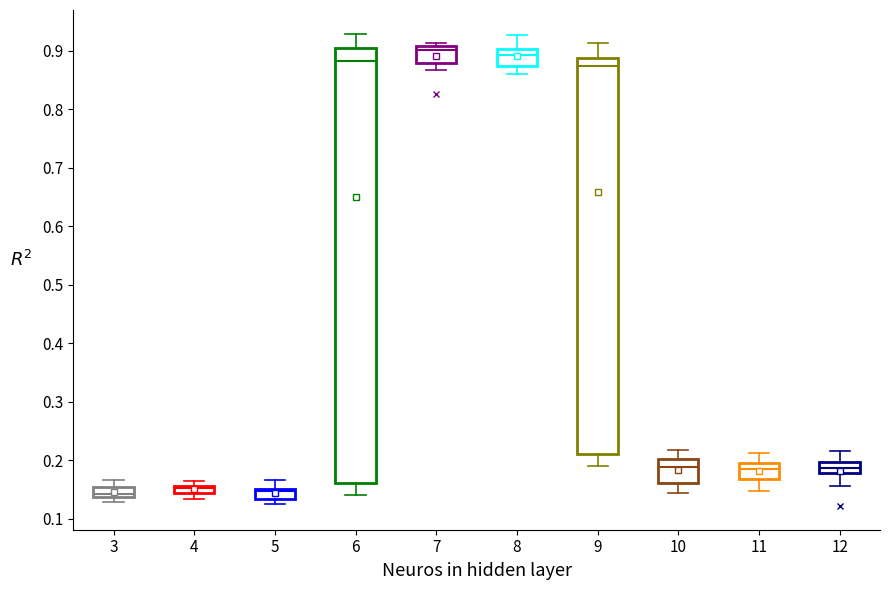

Where is the lower edge of the box at x = 9 on the y-axis? The values are not printed on the chart, so give them approximately, as read against the axis.

0.21